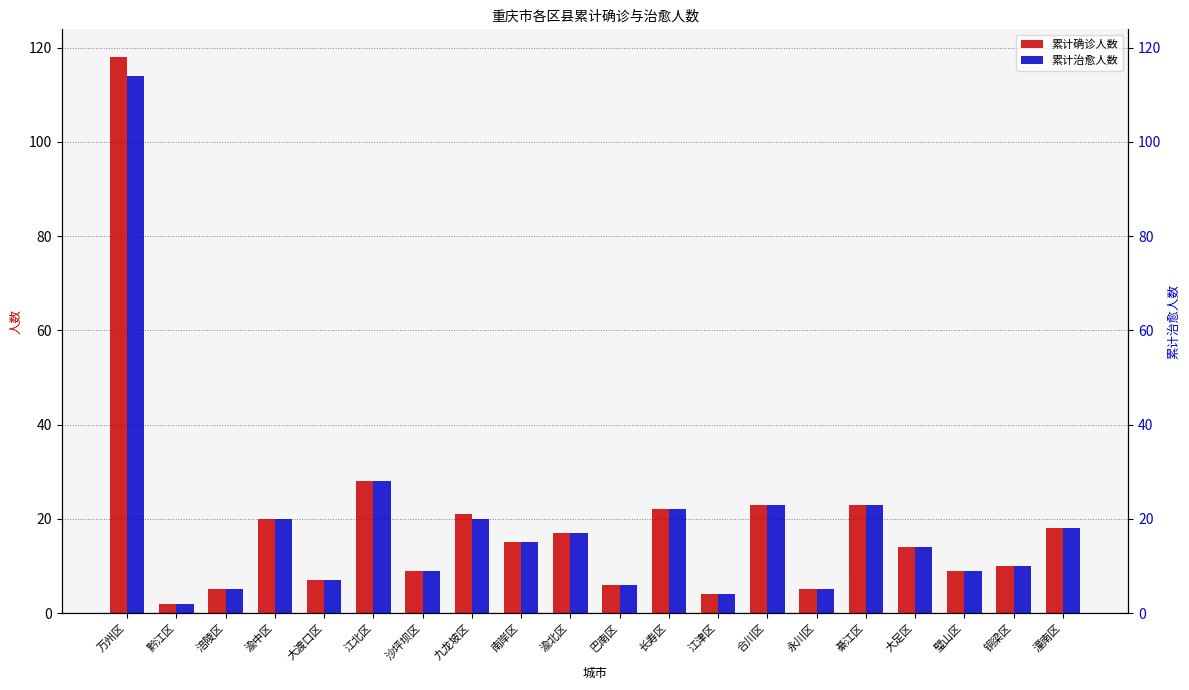

At how many categories does at least one series exceed 4?

18